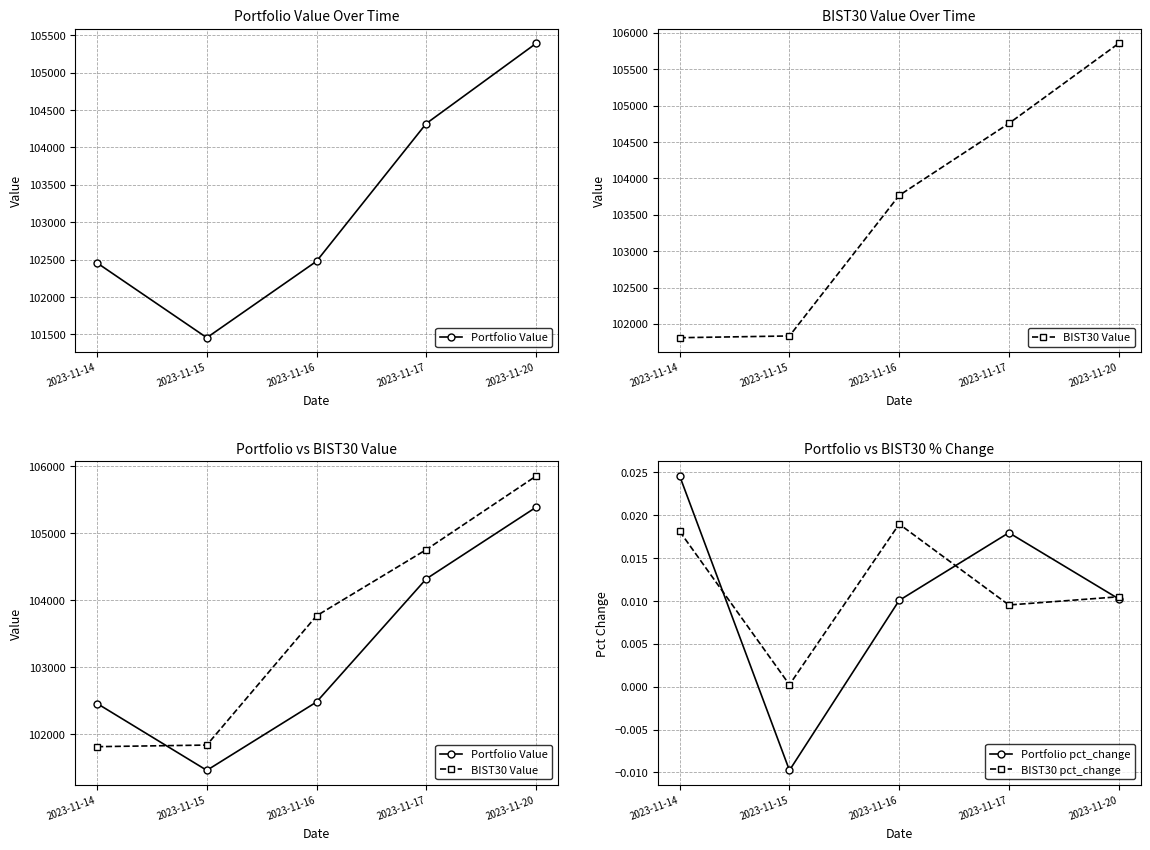

Reading left to right, list all the values displayed in this chart.

Portfolio Value: 102456.1	101457.0	102478.4	104318.9	105388.6
BIST30 Value: 101810.9	101834.8	103766.6	104755.8	105854.7
Portfolio pct_change: 0.0	-0.0	0.0	0.0	0.0
BIST30 pct_change: 0.0	0.0	0.0	0.0	0.0